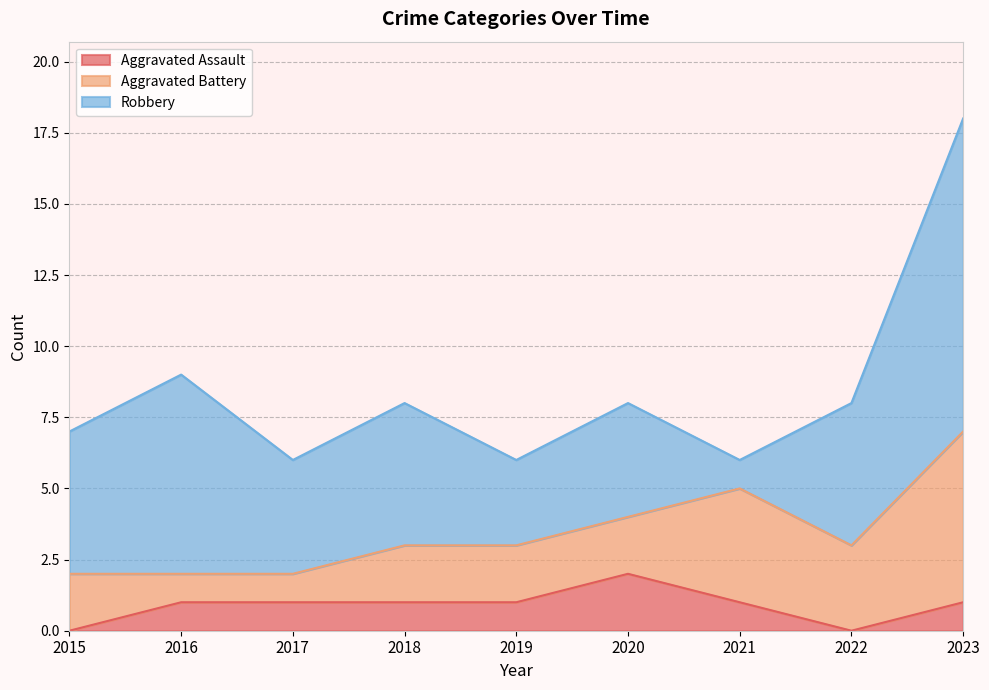

What is the value of the Aggravated Battery point at the 5th from the left?

2